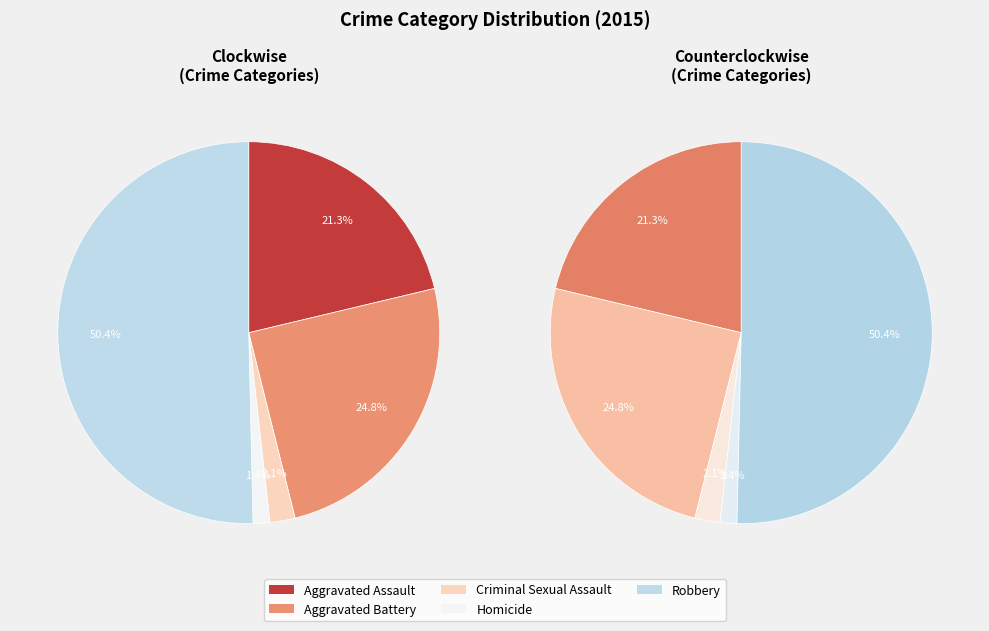

To the nearest percent, what percentage of the pie is Aggravated Battery?

25%